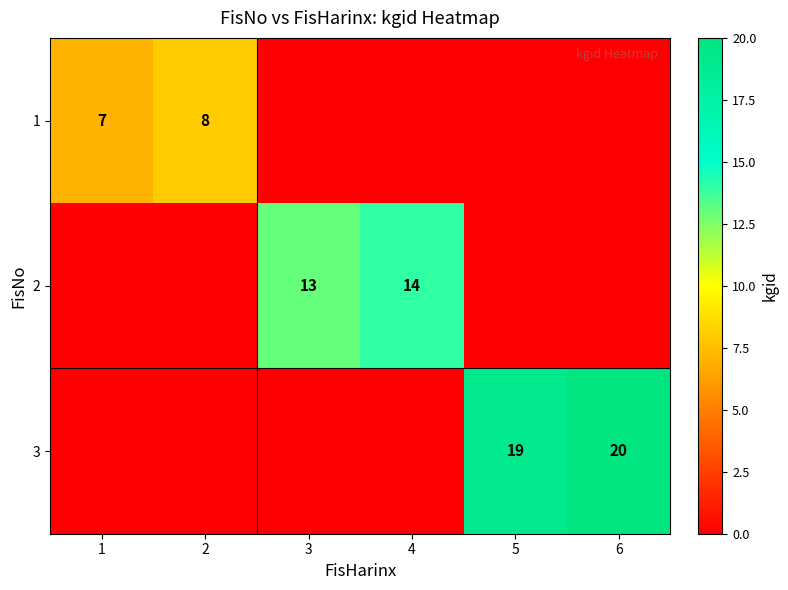

True or false: 1 has a value of 8 at 2.

True